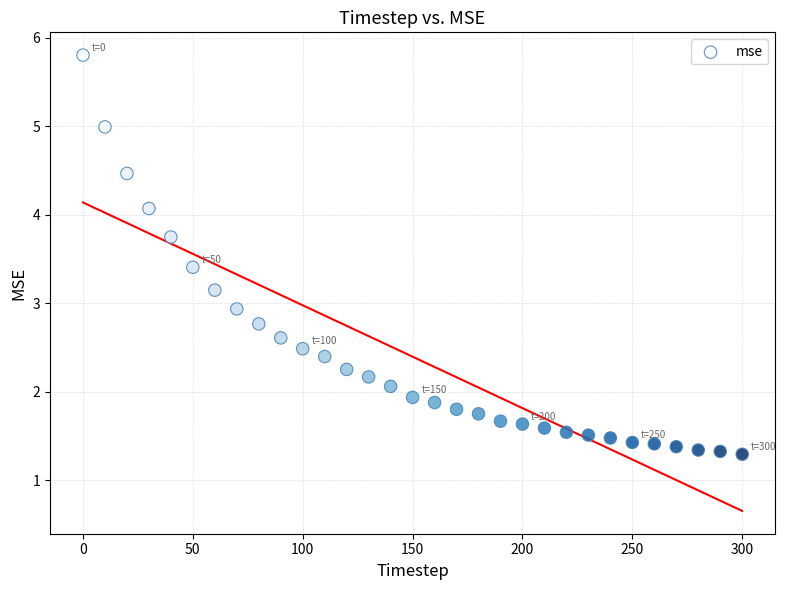

What is the range of Y values (max minus min)?

4.5